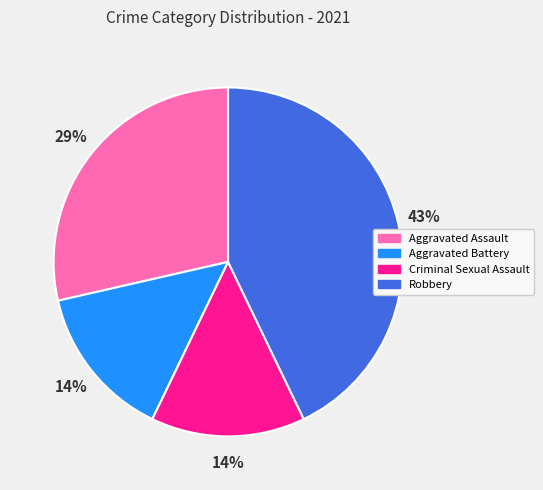

Which category has the biggest portion of the pie?

Robbery